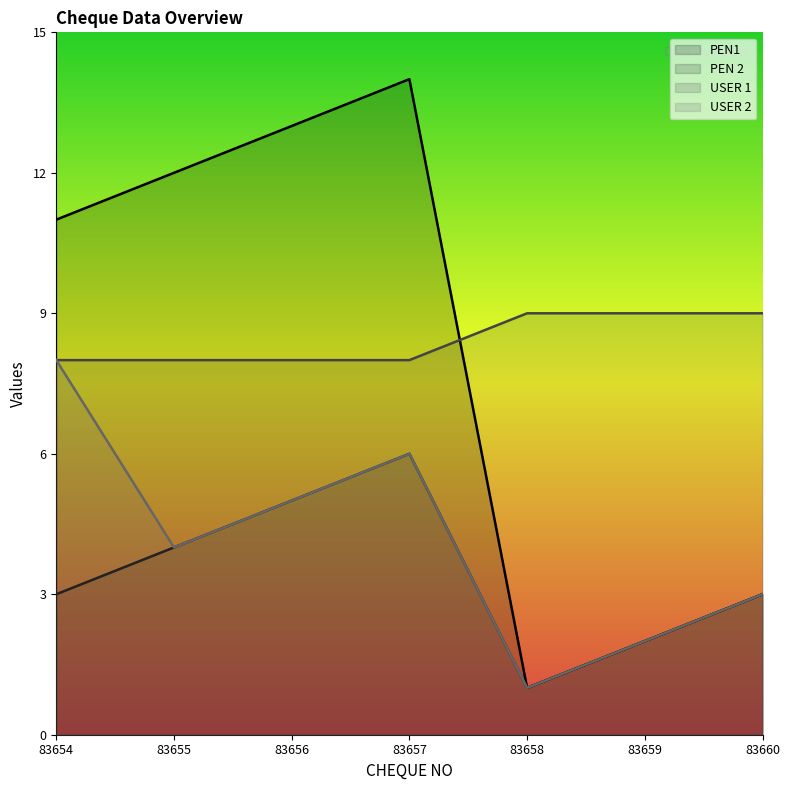

What is the value of the USER 1 point at the 5th from the left?

9